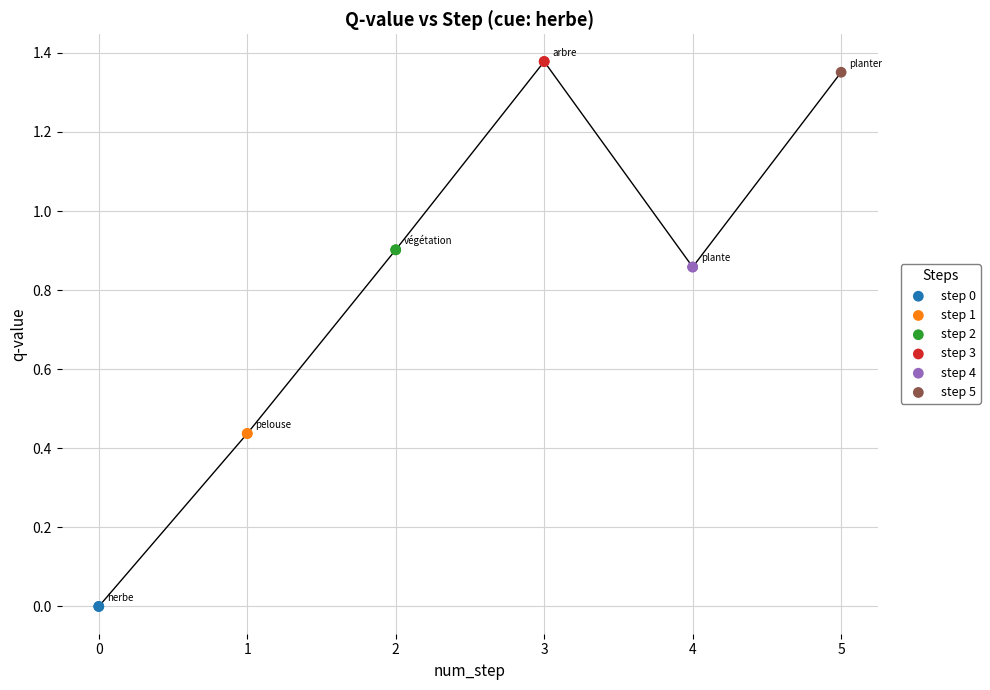

Which series reaches the minimum Y coordinate?

step 0